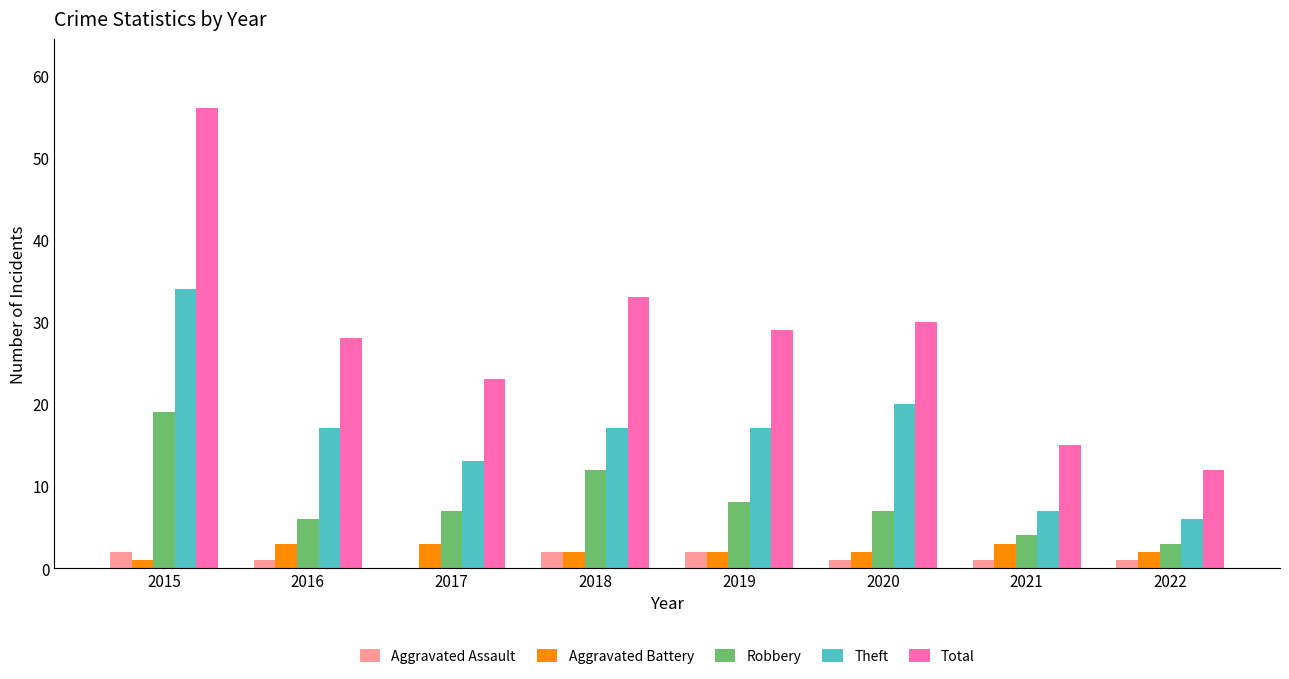

What is the sum of the Total values at 2016 and 2015?

84